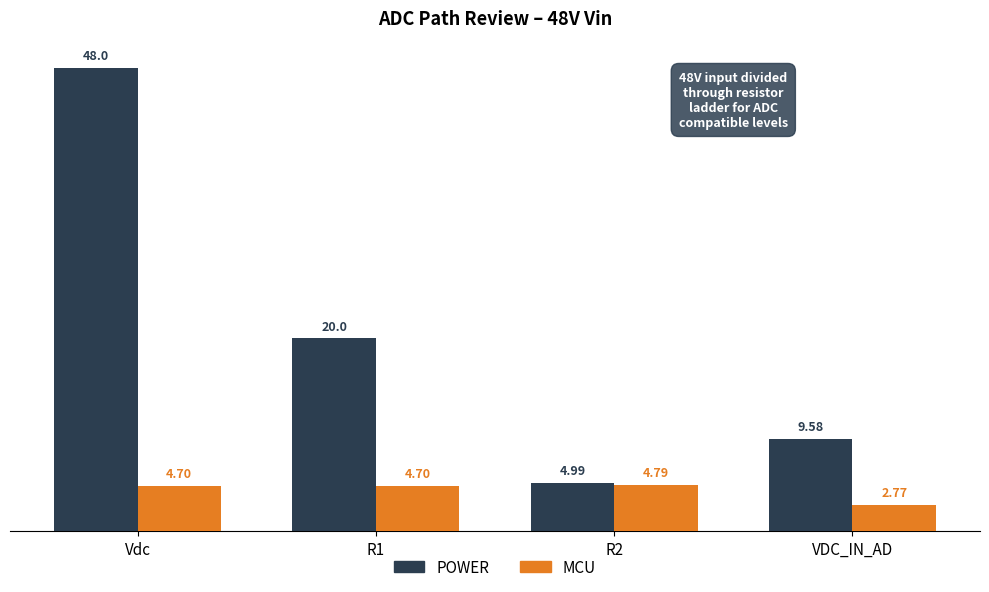

At which label does MCU reach its minimum?

VDC_IN_AD